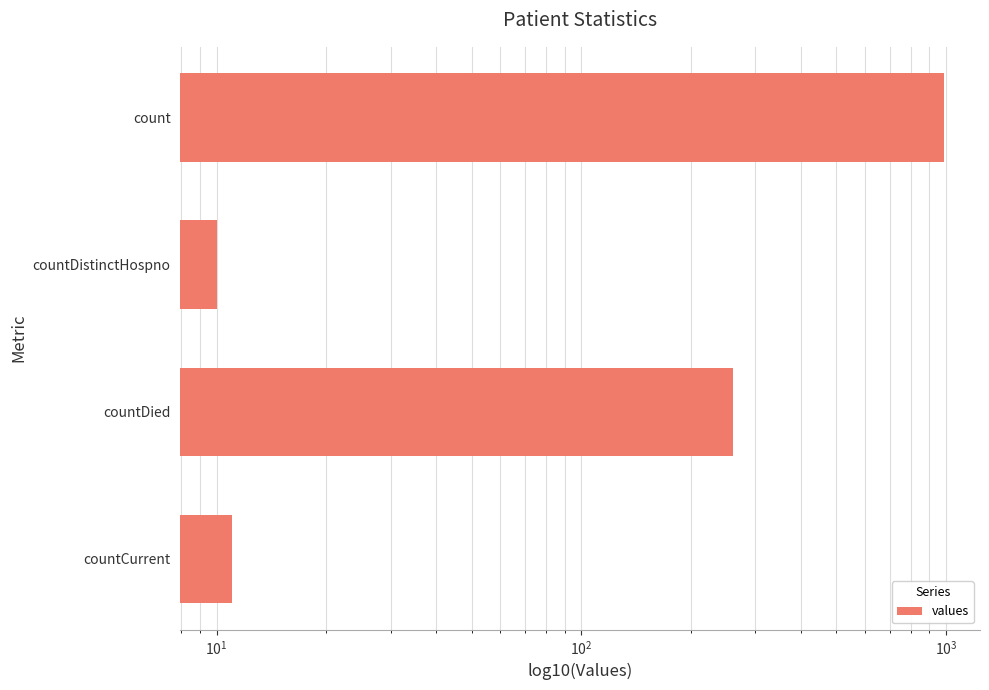

What is the sum of the values at countCurrent and countDied?

272